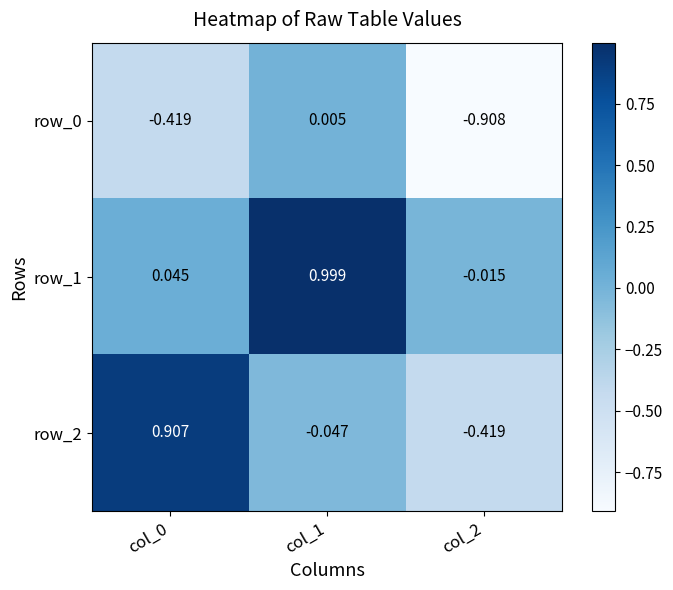

Count the number of data series in this chart.

3